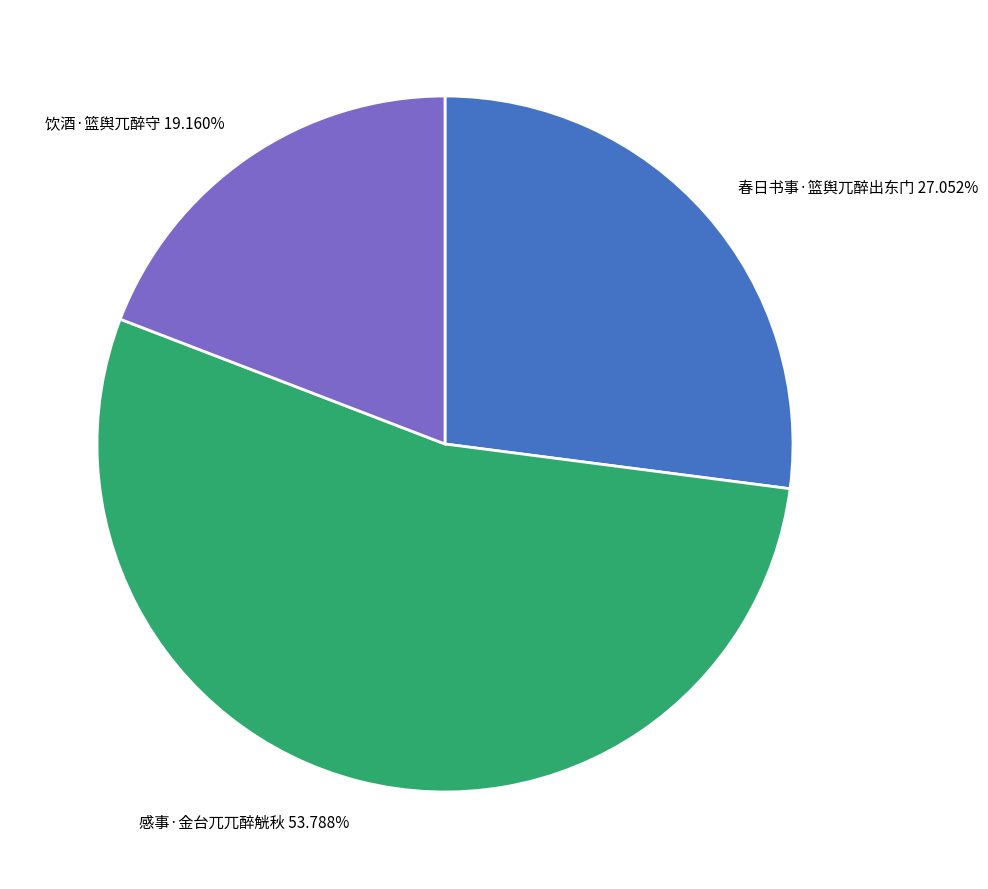

Rank the categories by value from highest to lowest.

感事·金台兀兀醉觥秋, 春日书事·篮舆兀醉出东门, 饮酒·篮舆兀醉守